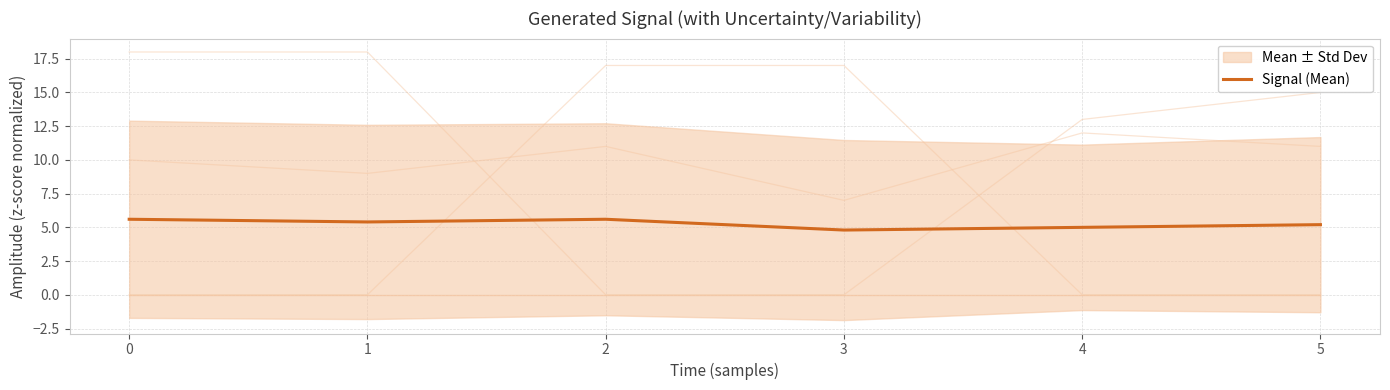

True or false: Signal (Mean) has a value of 2.2 at 5.

False